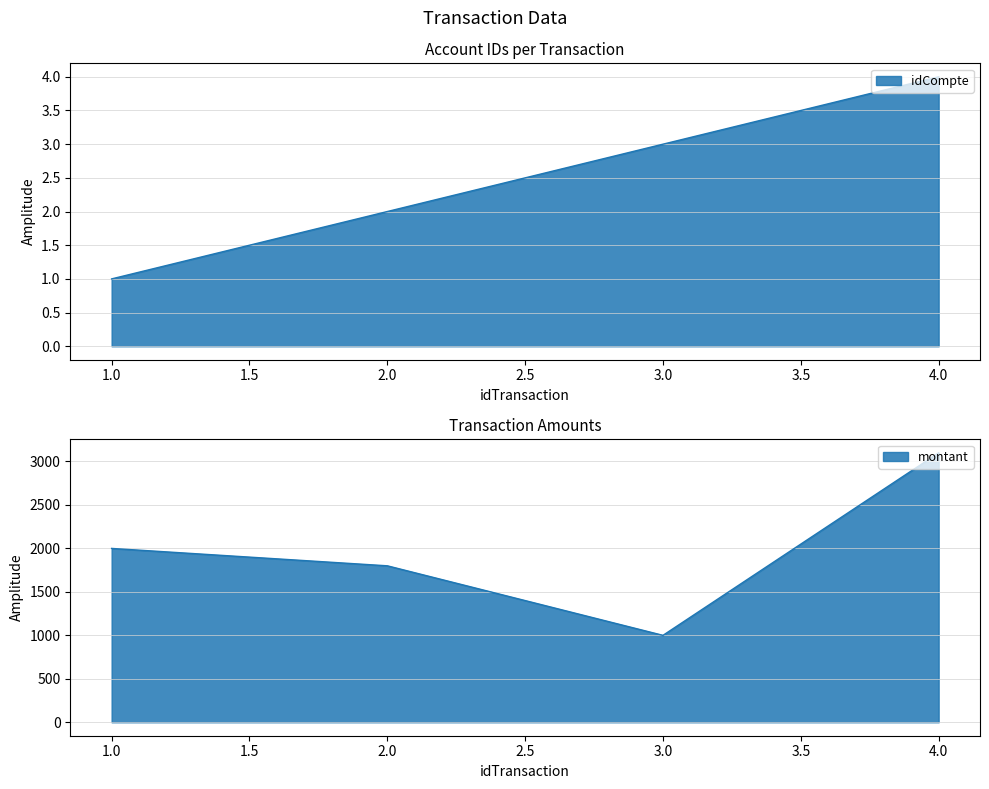

What is the approximate value of montant at 3, to the nearest 100?

1000